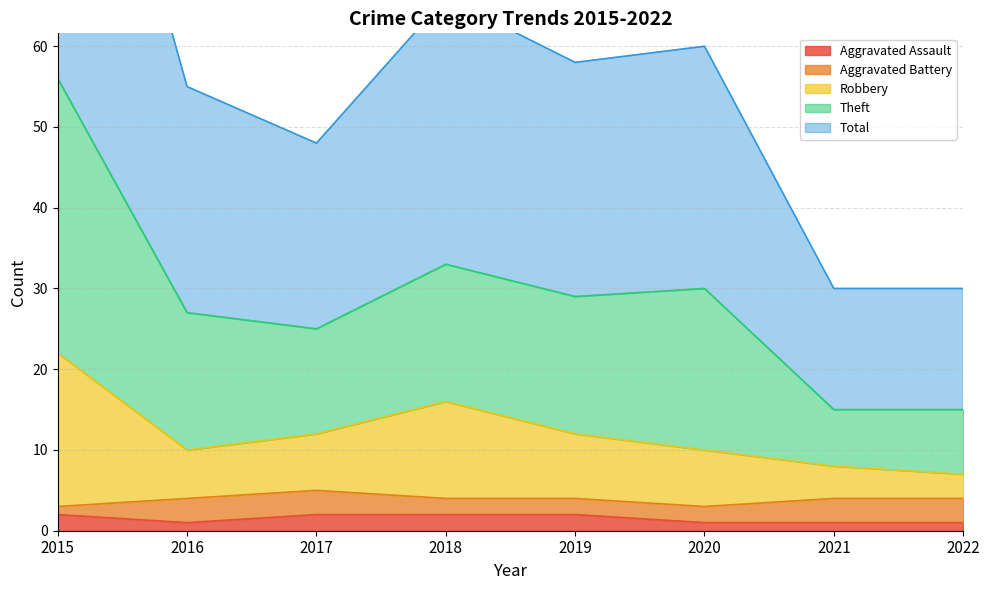

The value of Aggravated Assault at 2017 is 2. True or false?

True